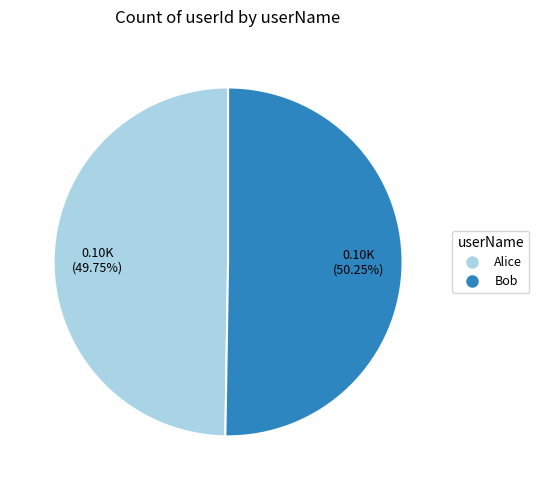

Approximately how many times larger is the value at Bob compared to Alice?

1.0